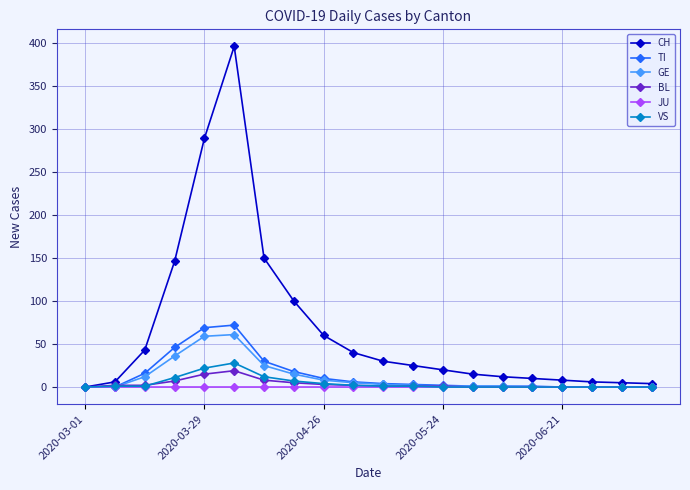

How many series are shown in this chart?

6